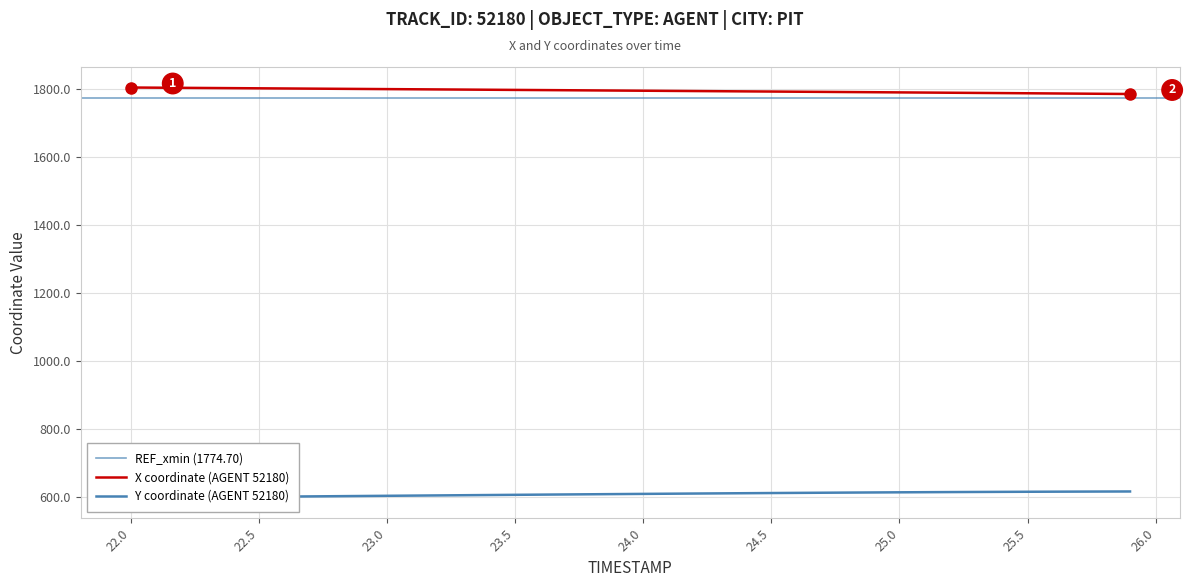

What is the maximum value for X coordinate (AGENT 52180)?

1805.5